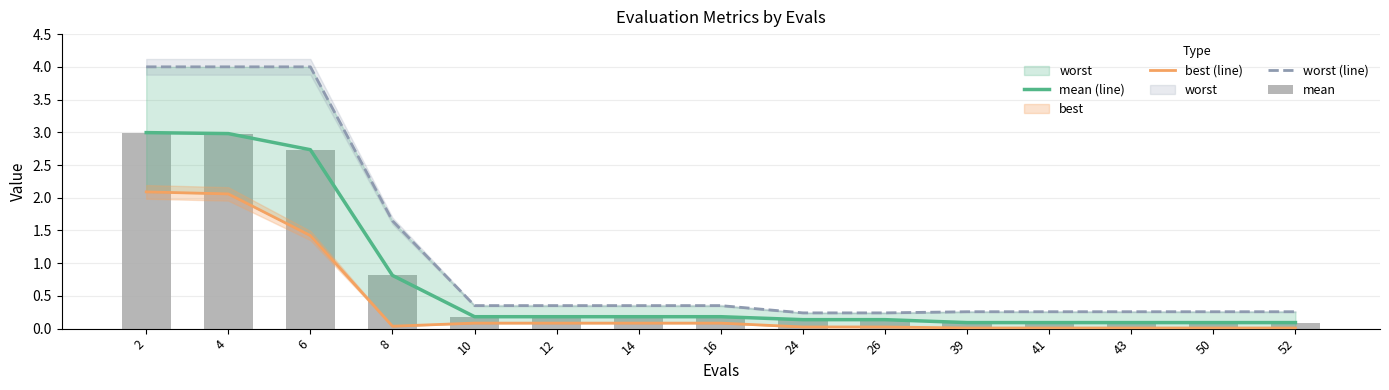

Where is worst (line) nearest to the value 2?

8